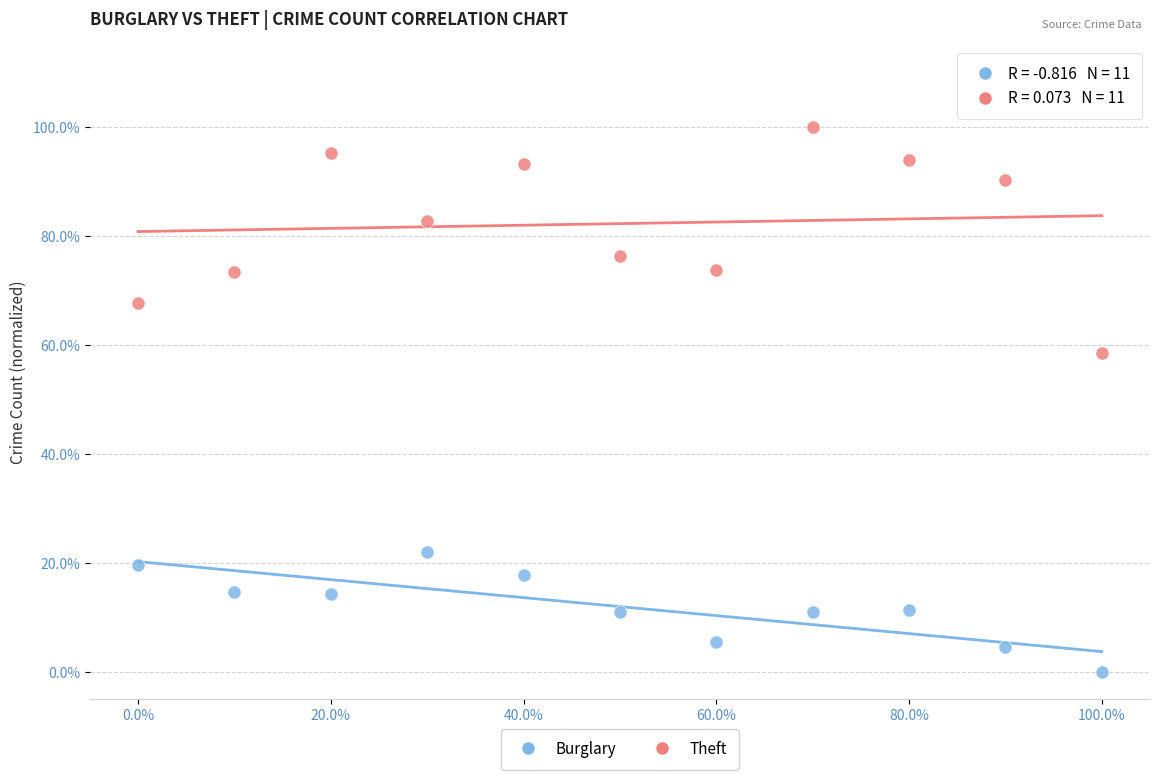

Across all series, what Y value is closest to 50?

58.6